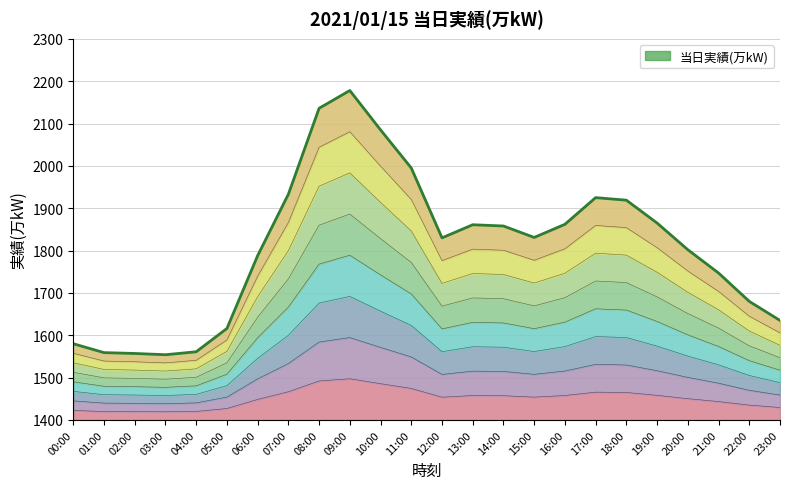

How many values are below 1453?

11